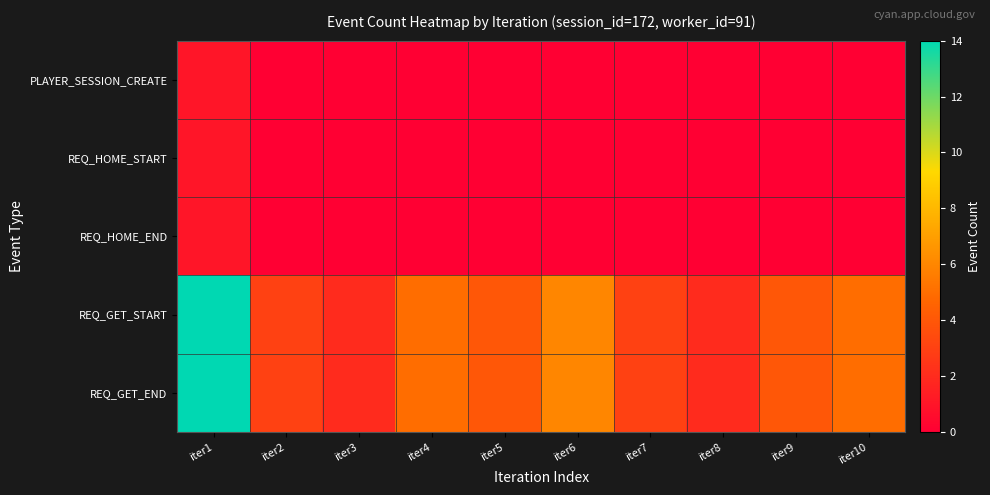

Which has a higher value, iter7 or iter5?

iter7